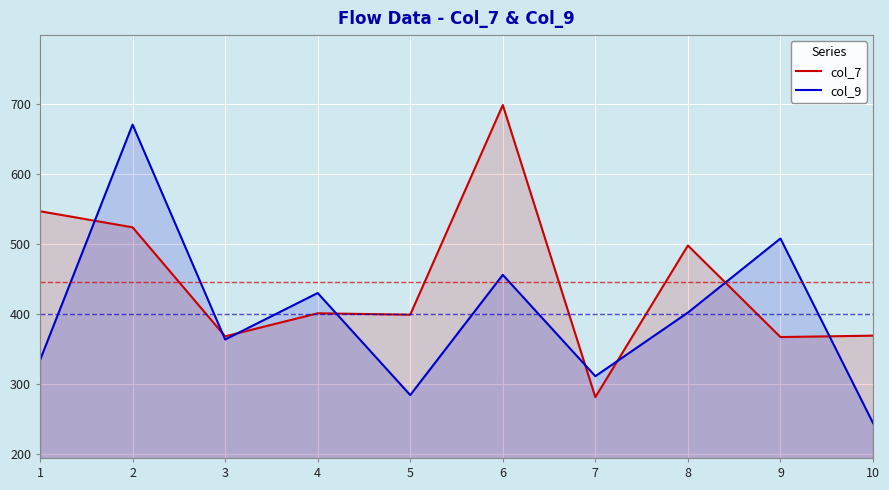

The col_7 series shows 547.0 at 1. True or false?

True